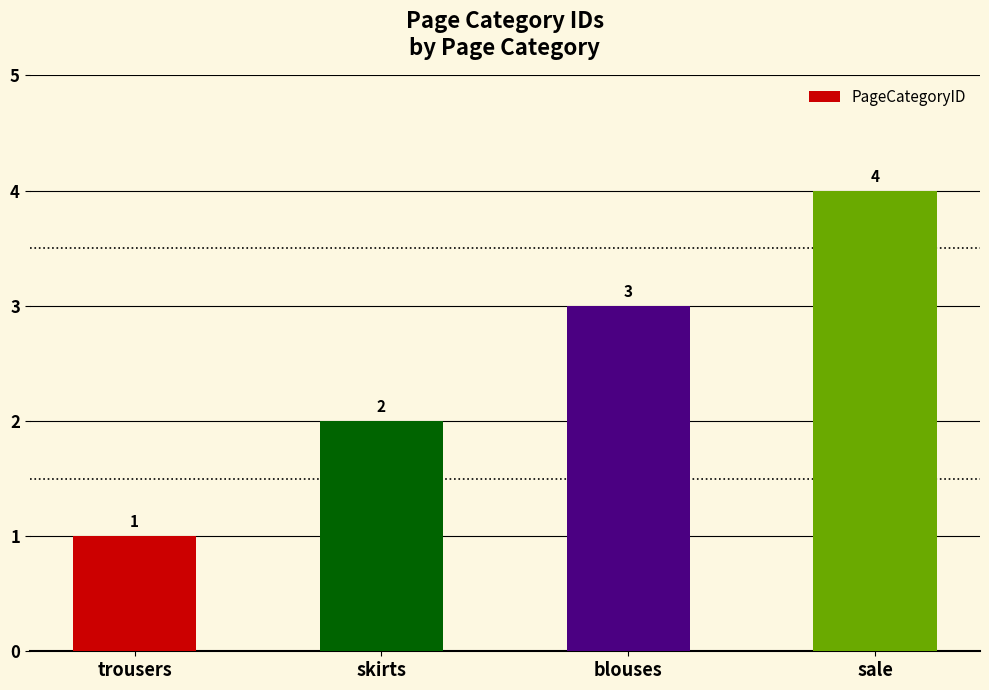

What is the difference between the values at blouses and trousers?

2